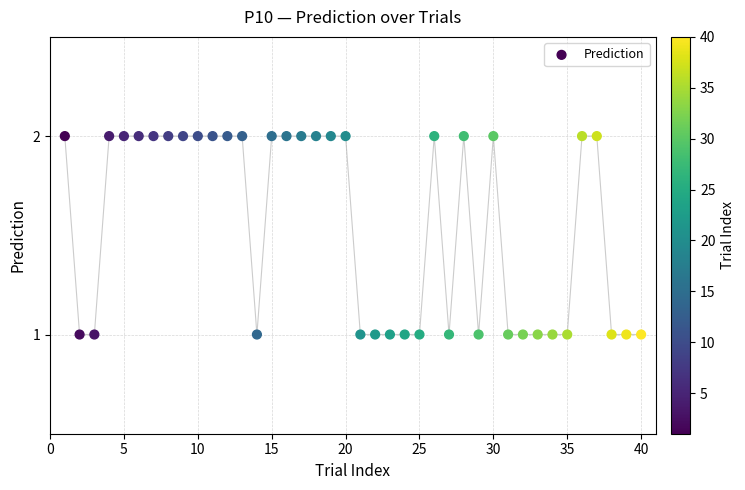

What is the range of X values (max minus min)?

39